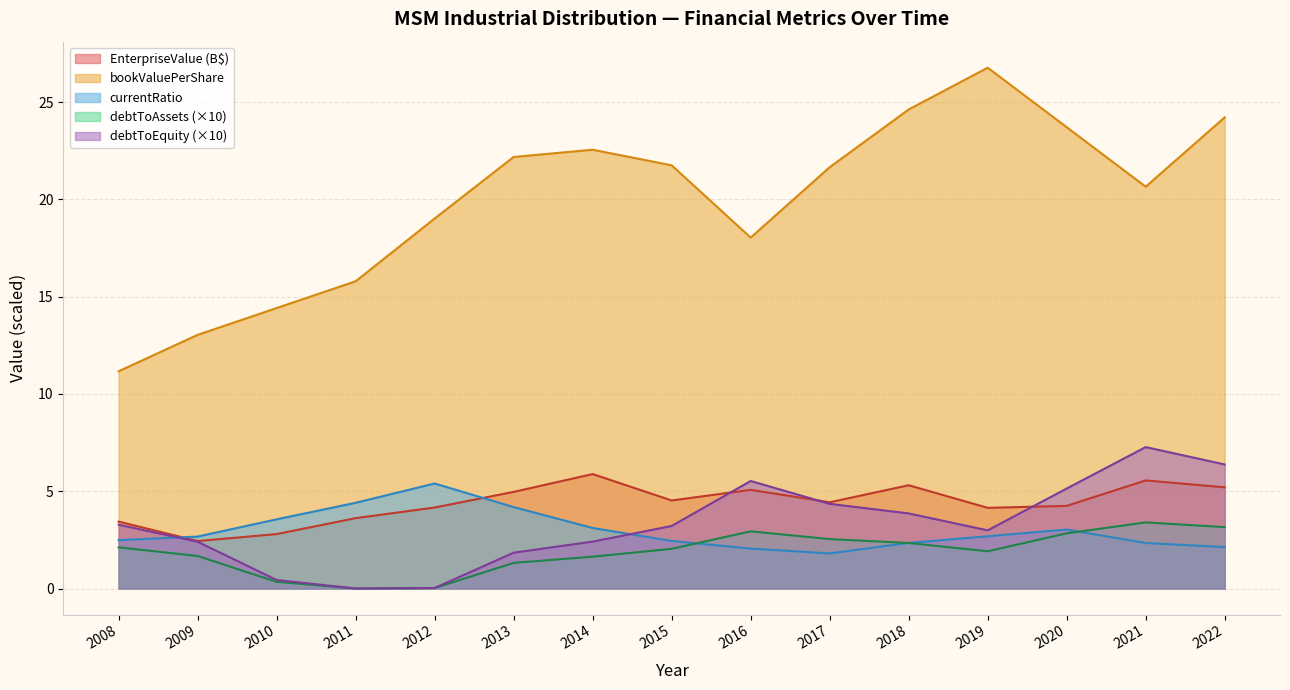

How many lines are shown in the chart?

5